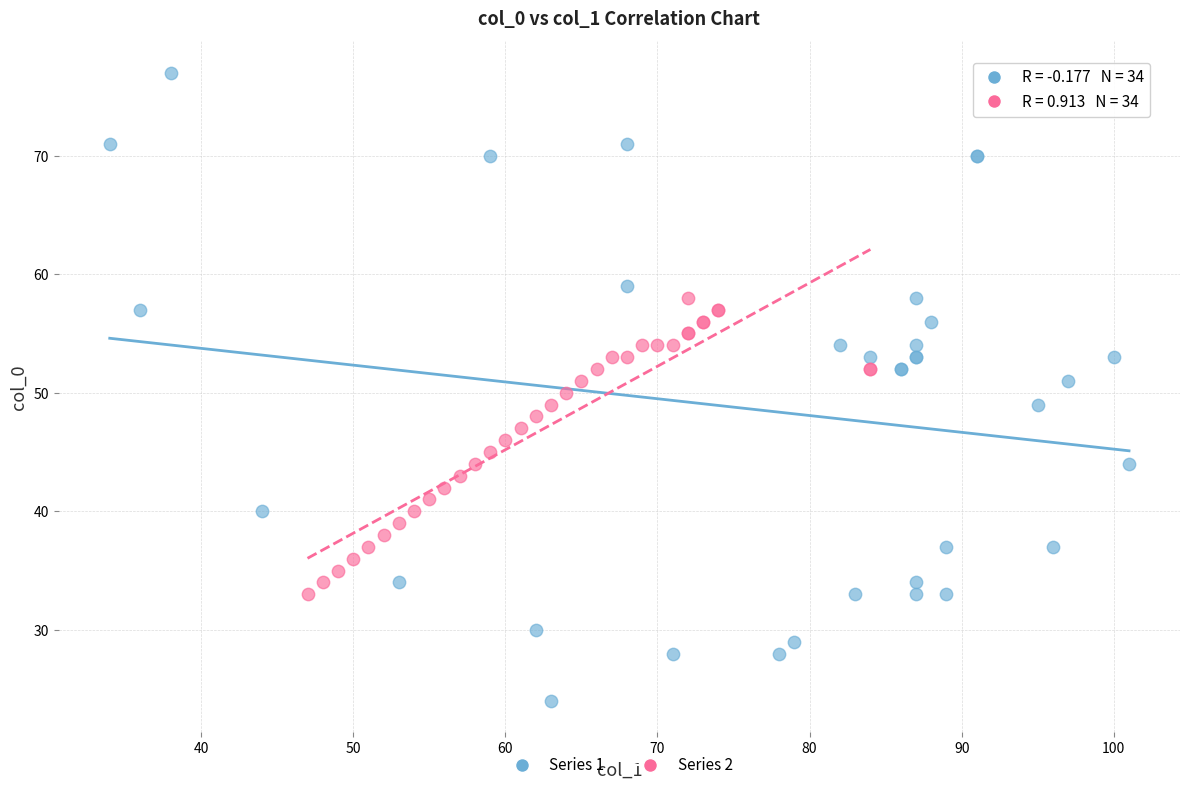

Which series has the widest spread of Y values?

Series 1